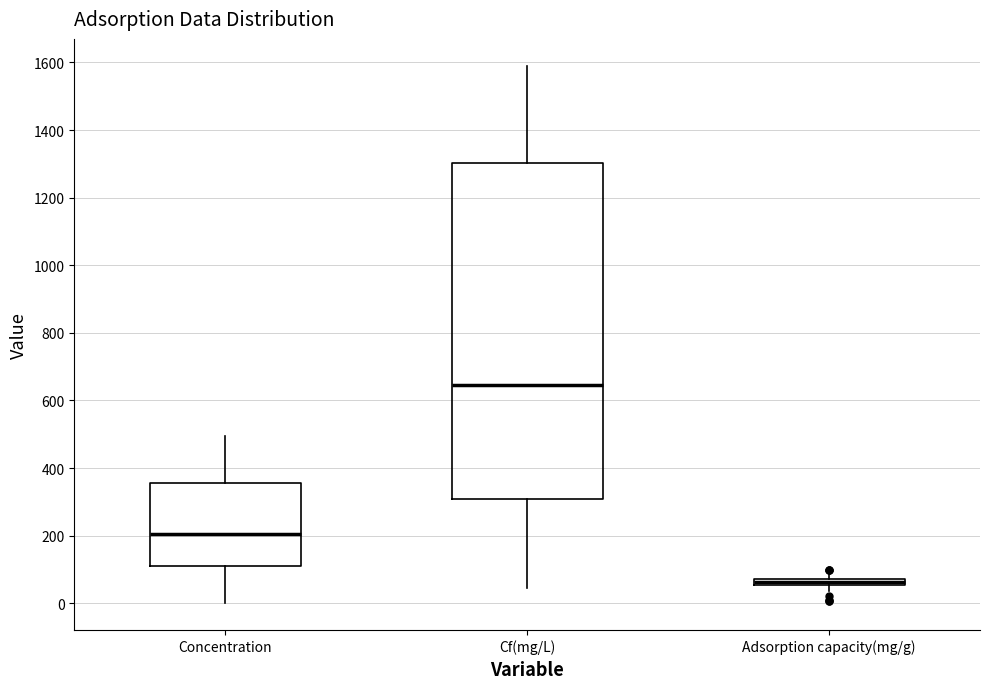

Comparing the boxes themselves (not the whiskers), which one is the tallest?

Cf(mg/L)